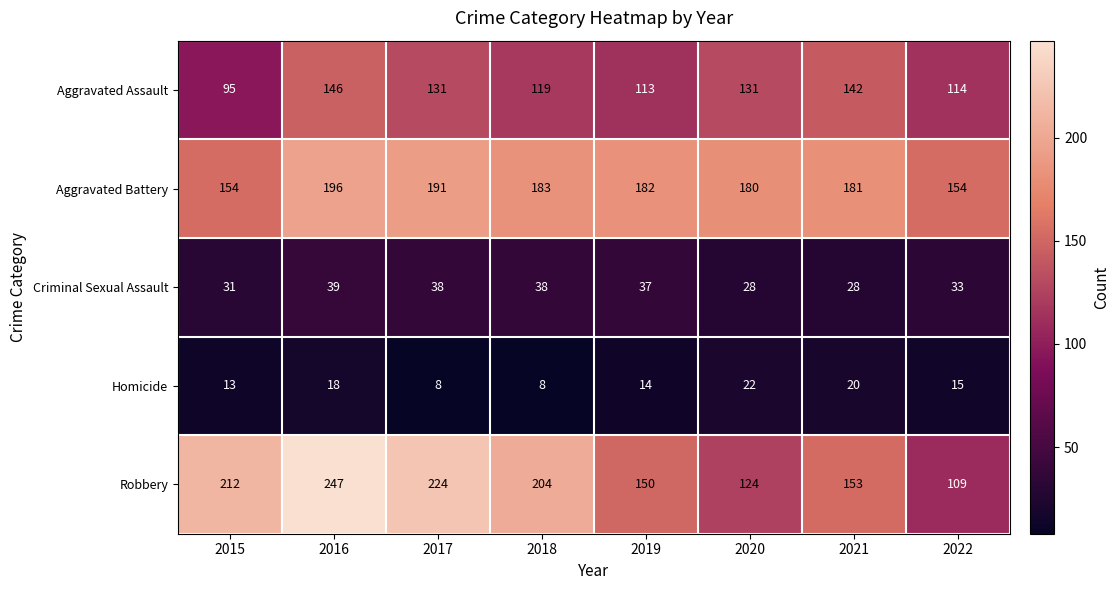

What is the sum of all Robbery values?

1423